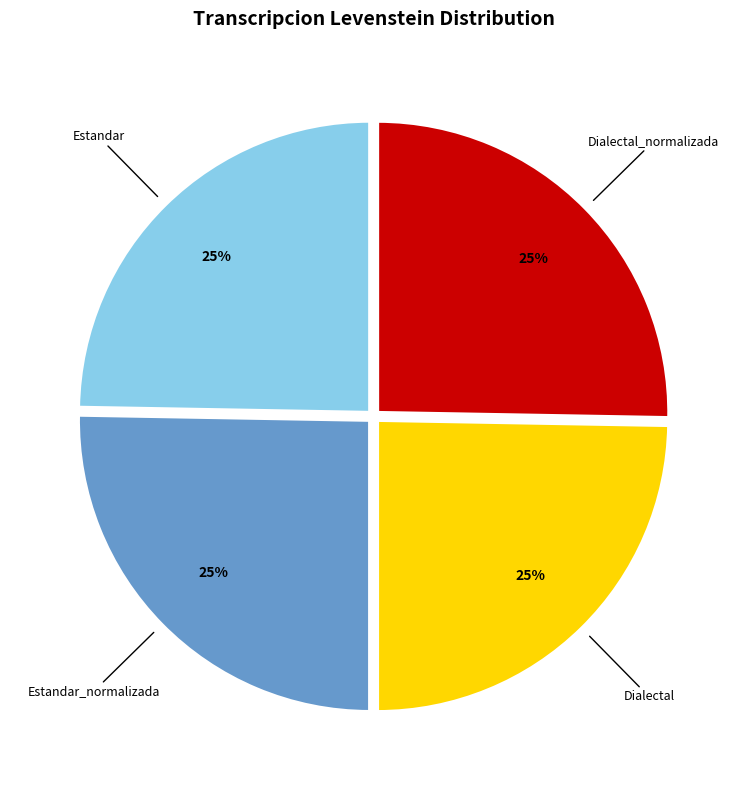

How many slices are in this pie chart?

4